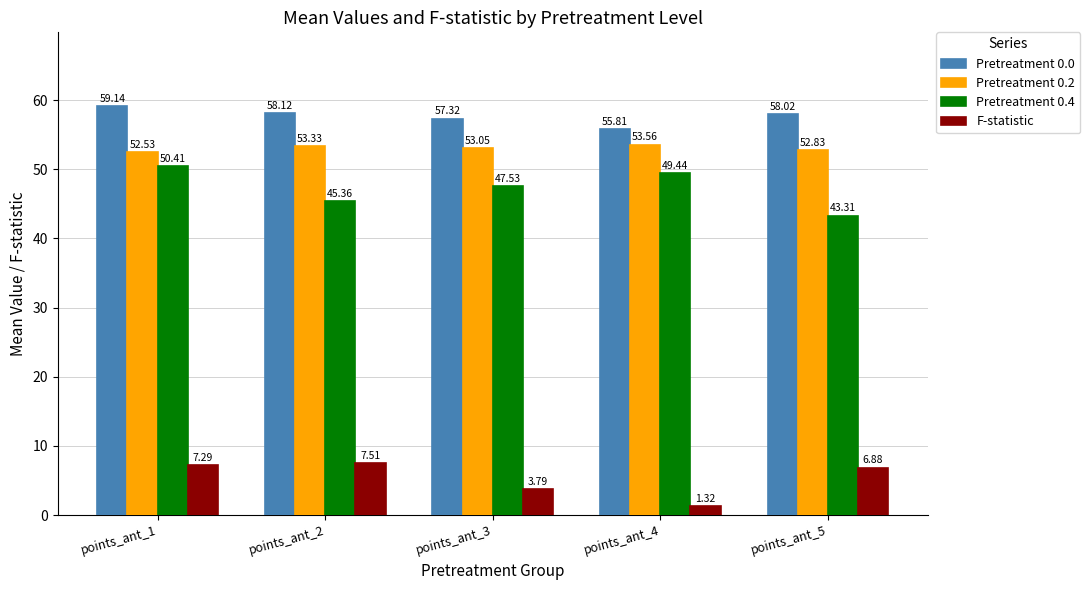

At which label is F-statistic closest to 4?

points_ant_3